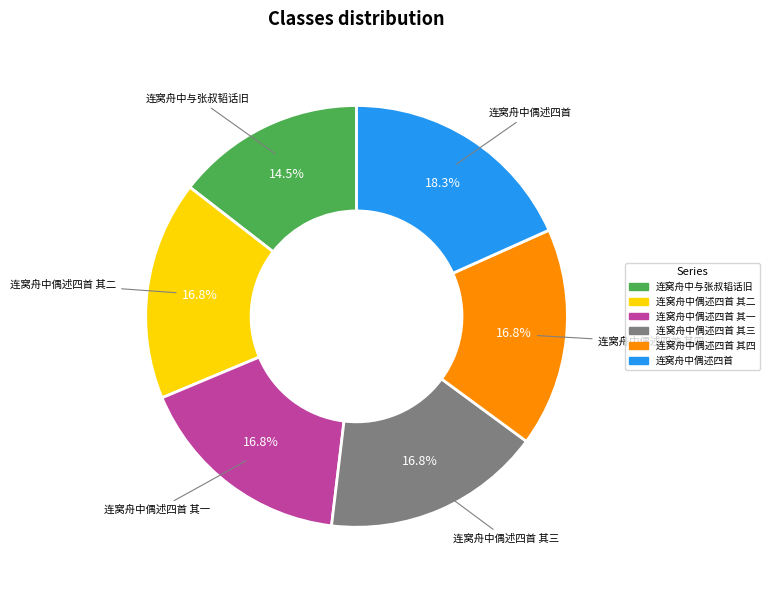

Is there any slice that represents more than half of the pie?

No